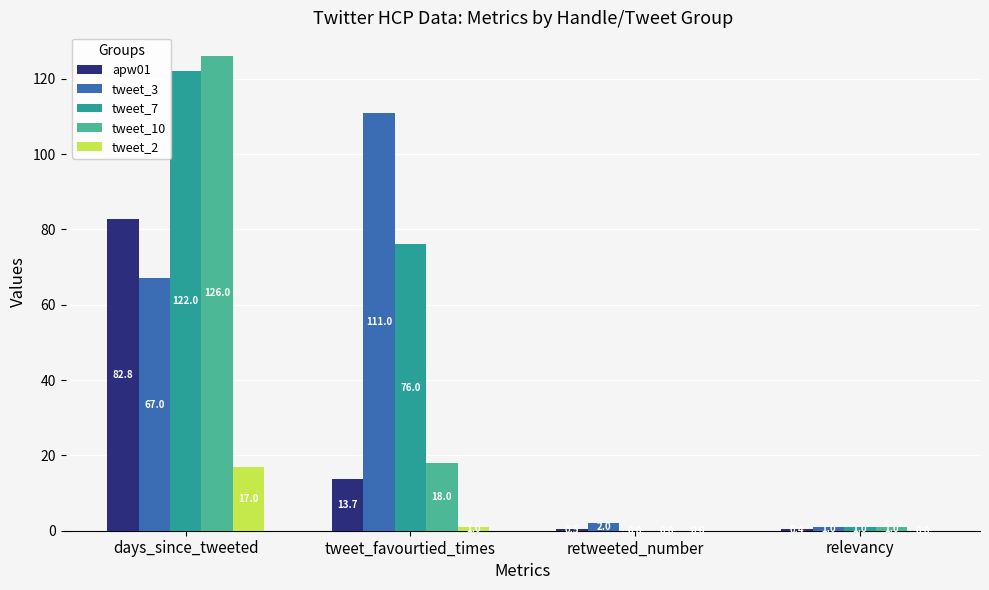

The tweet_3 series shows 2.0 at retweeted_number. True or false?

True